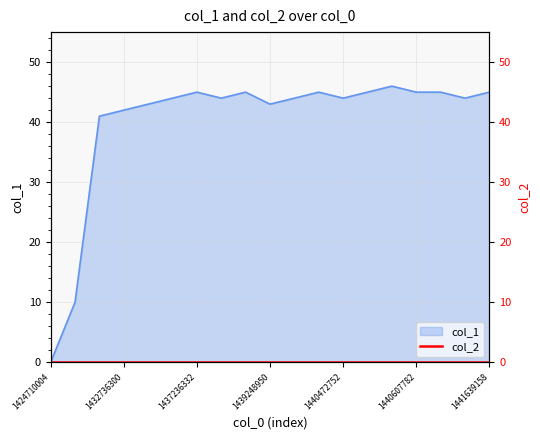

What is the change in value from 1437567536 to 1441639158?

+1